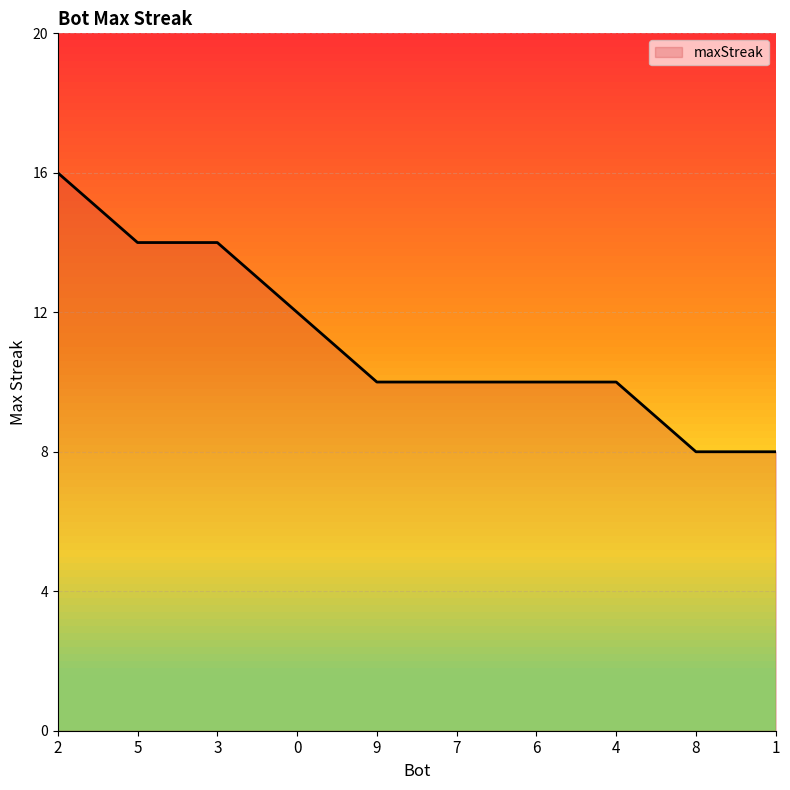

What is the sum of the values at 3 and 1?

22